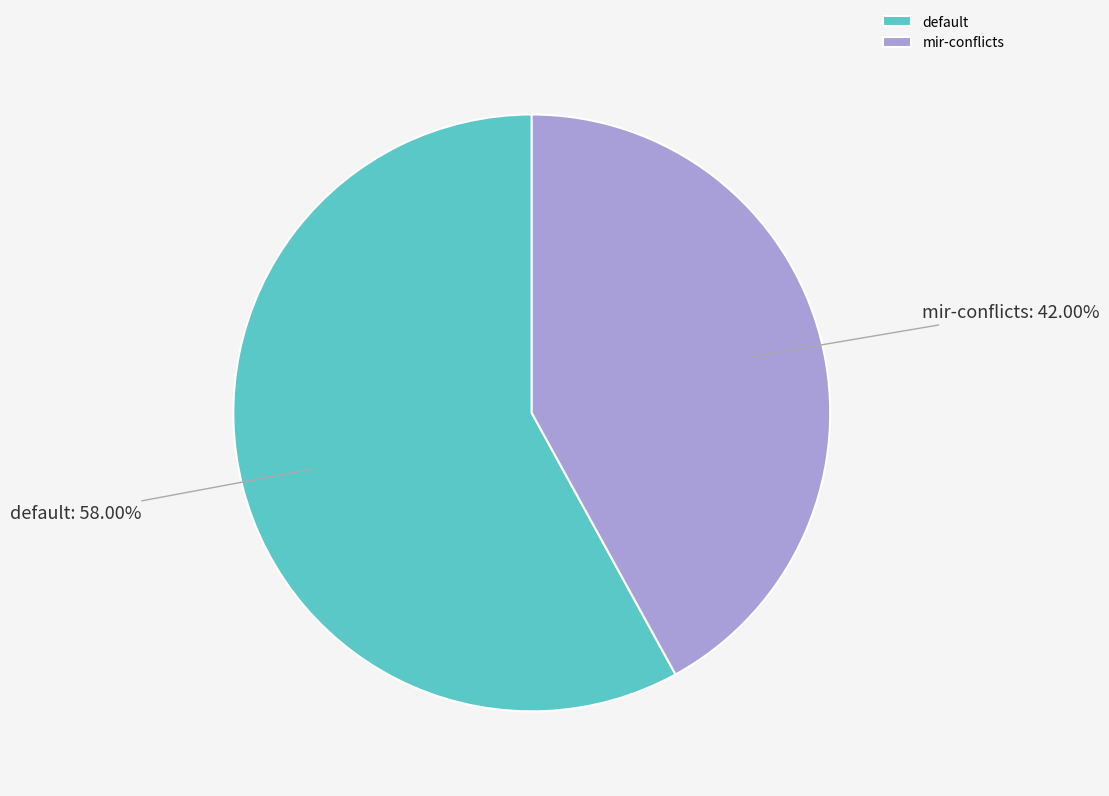

Is there any slice that represents more than half of the pie?

Yes